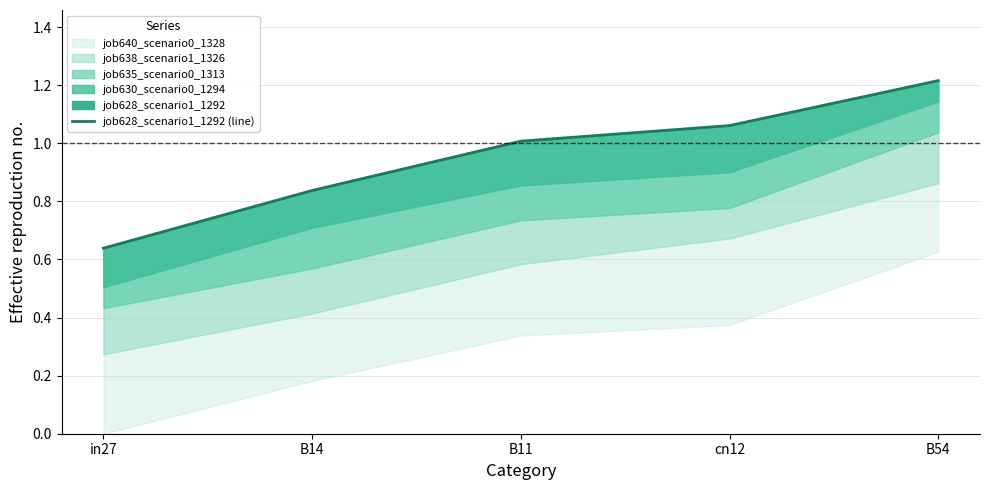

What is the difference between the second highest and minimum values?

0.4